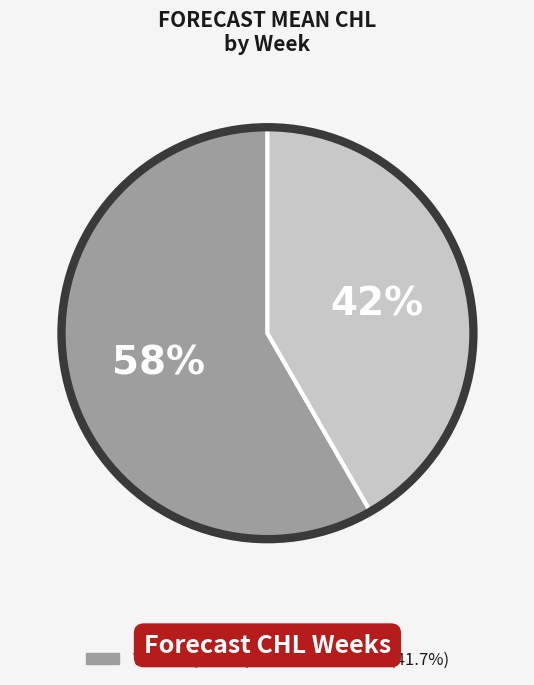

How many segments does this pie chart have?

2